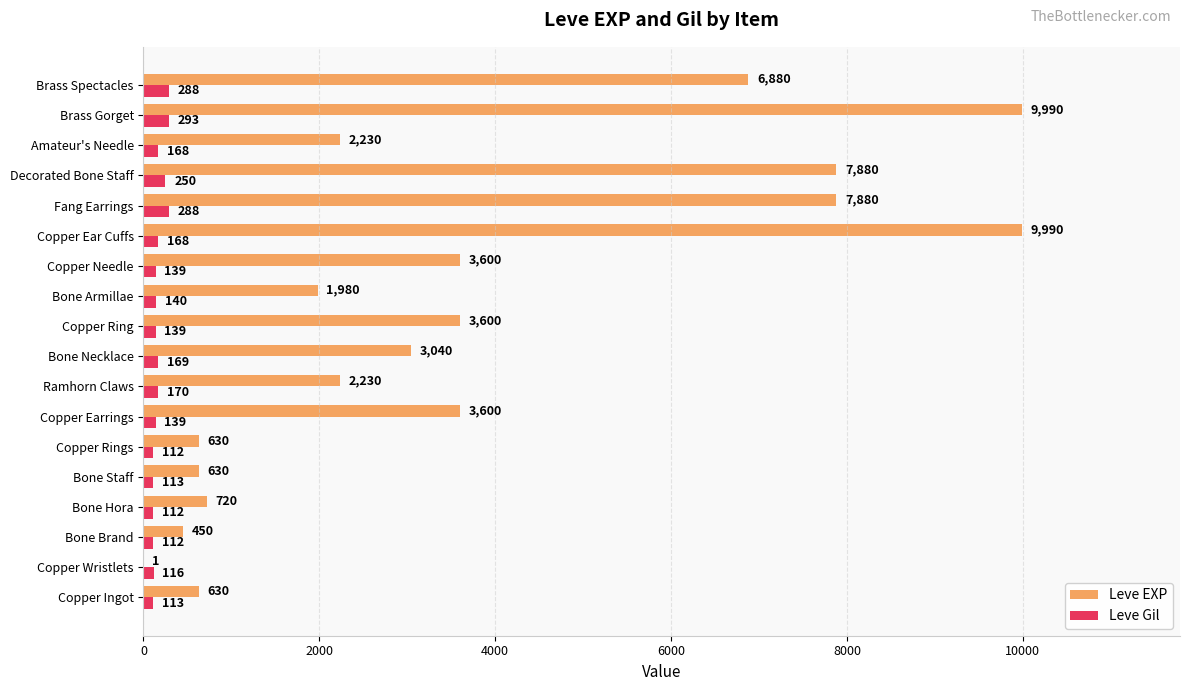

The value of Leve EXP at Copper Needle is 3600. True or false?

True